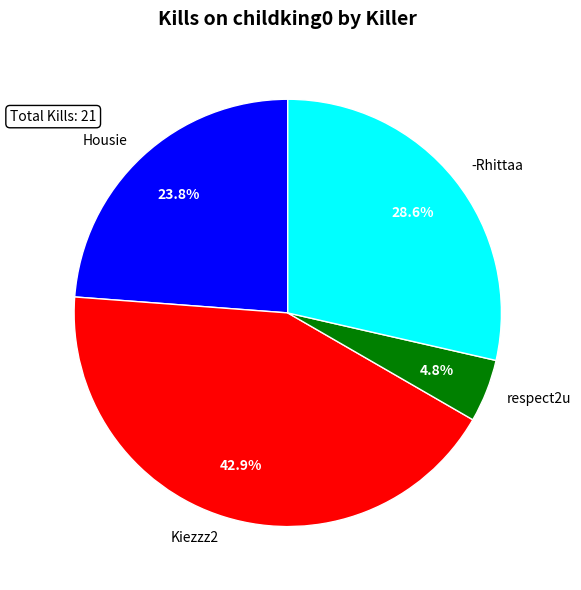

What percentage is NOT represented by respect2u?

95.2%